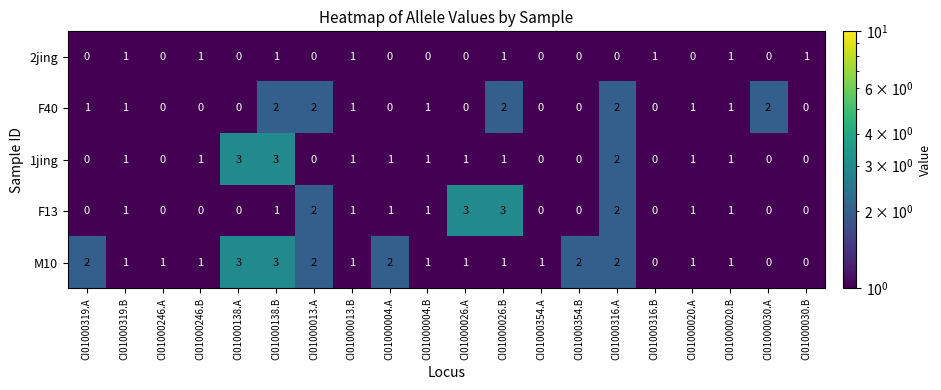

Between CI01000354.A and CI01000030.A, which series saw the biggest shift?

F40